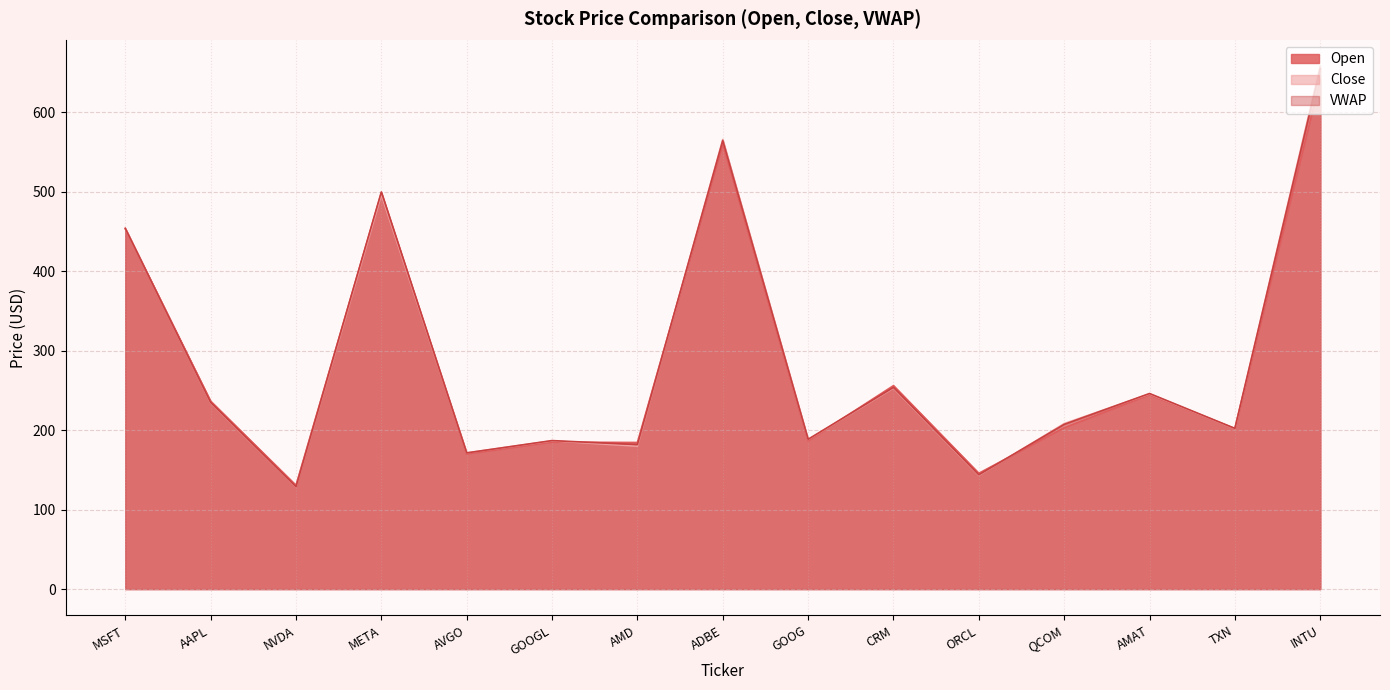

What is the sum of the Open values at ORCL and INTU?

786.8